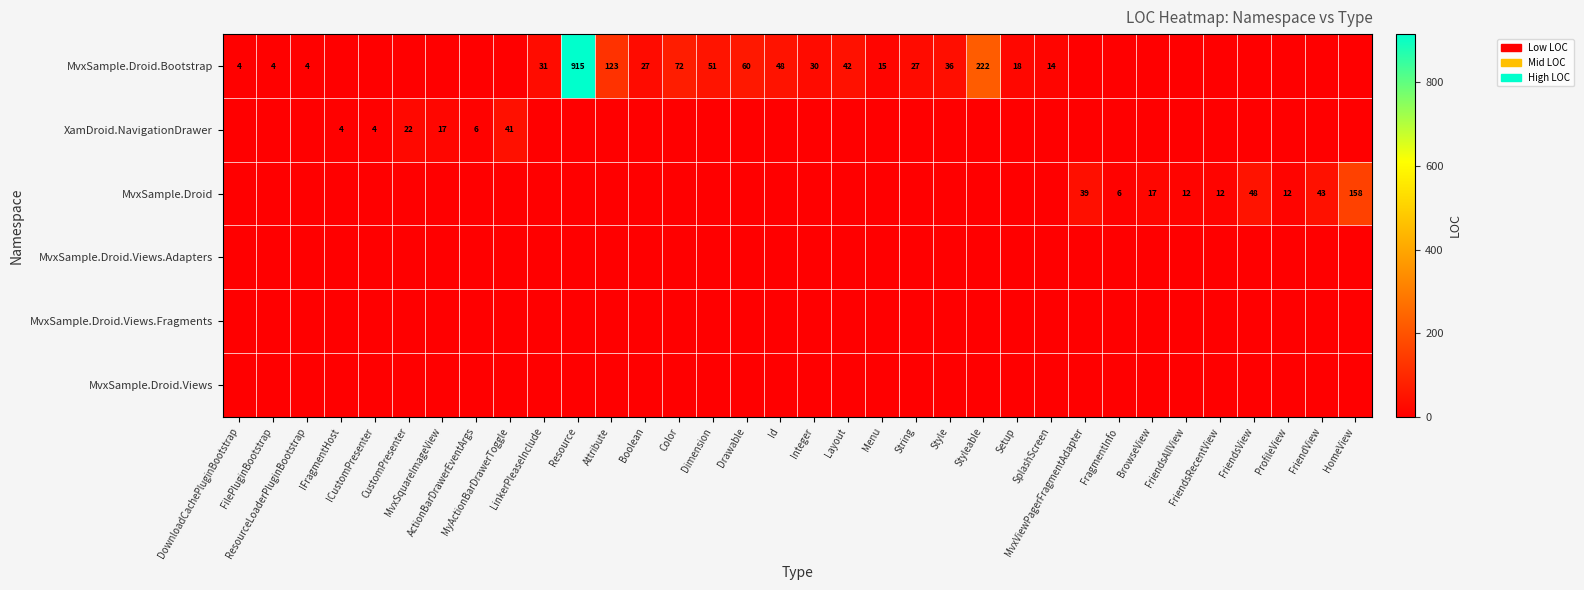

Which series has the widest spread of values?

MvxSample.Droid.Bootstrap